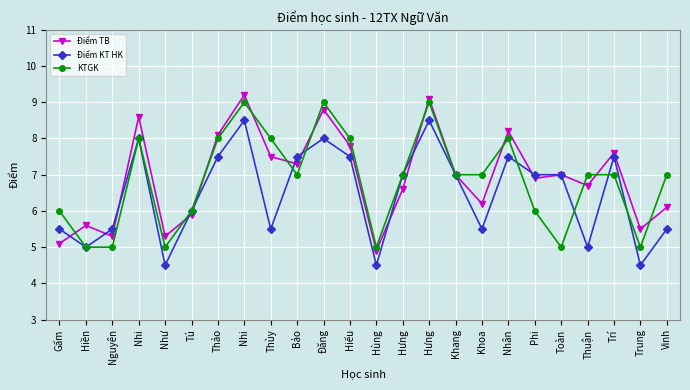

Rank the series by their average value, from lowest to highest.

Điểm KT HK, KTGK, Điểm TB